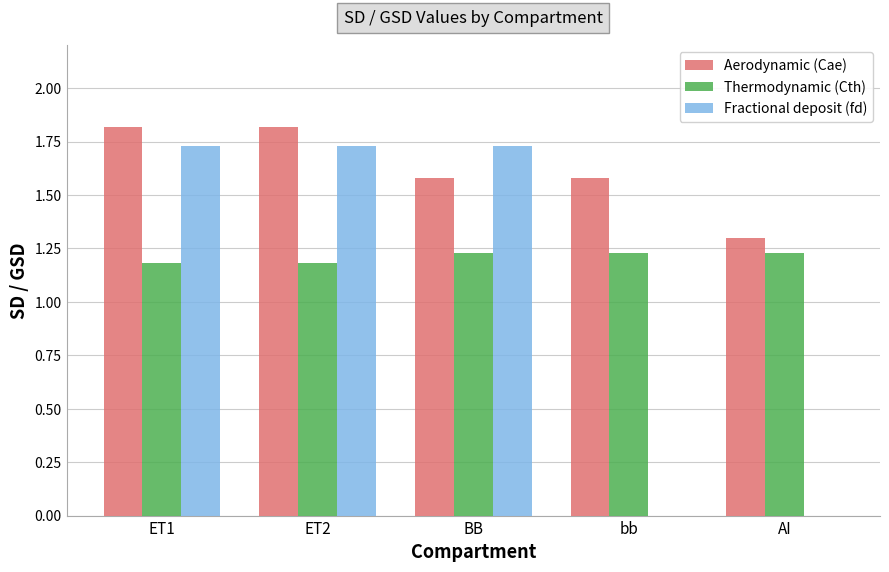

Where is Aerodynamic (Cae) nearest to the value 1?

AI